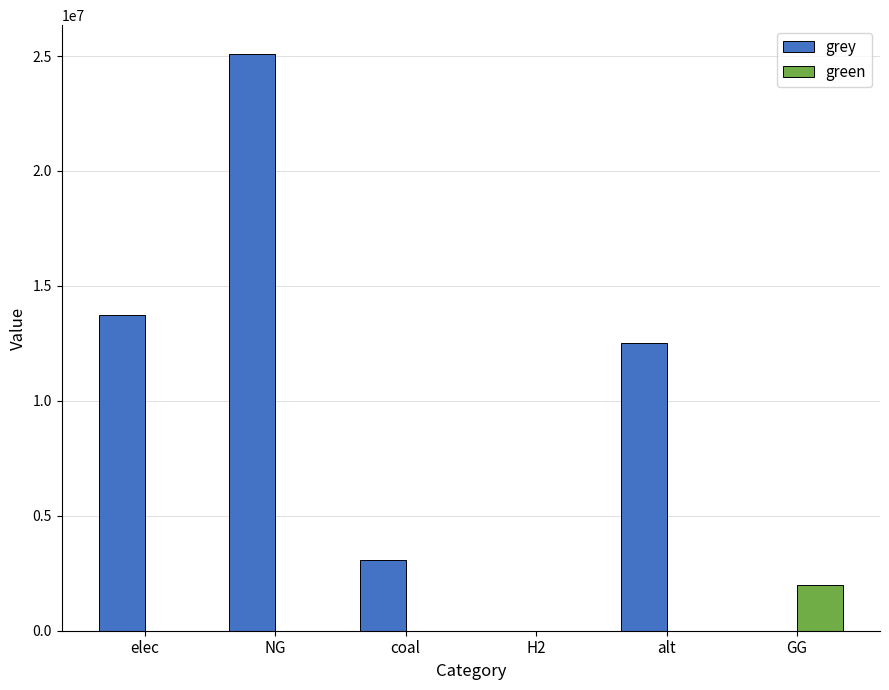

Which series has the widest spread of values?

grey